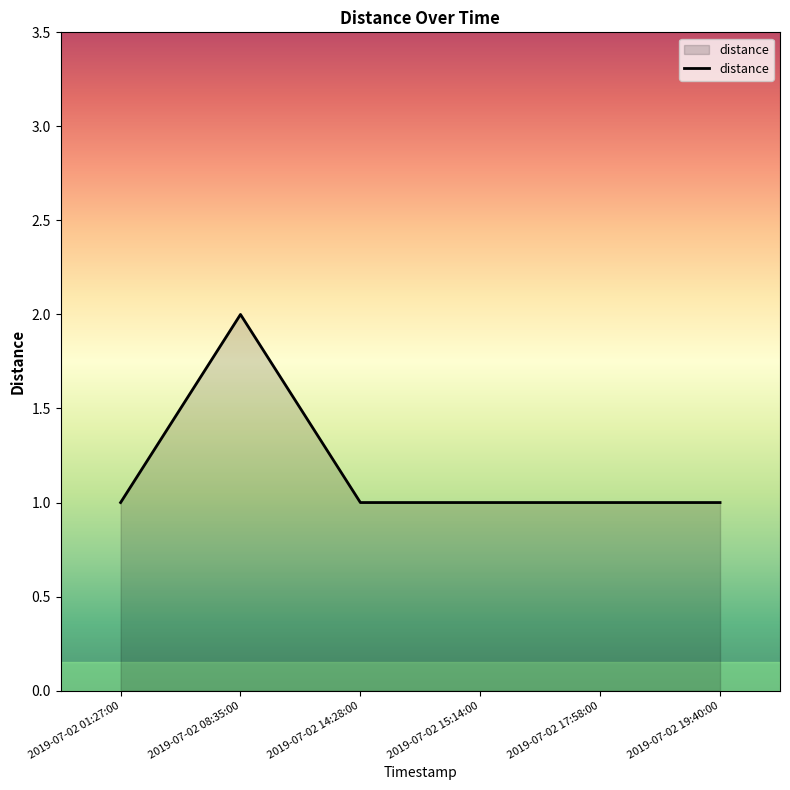

What position from the right is 2019-07-02 14:28:00?

4